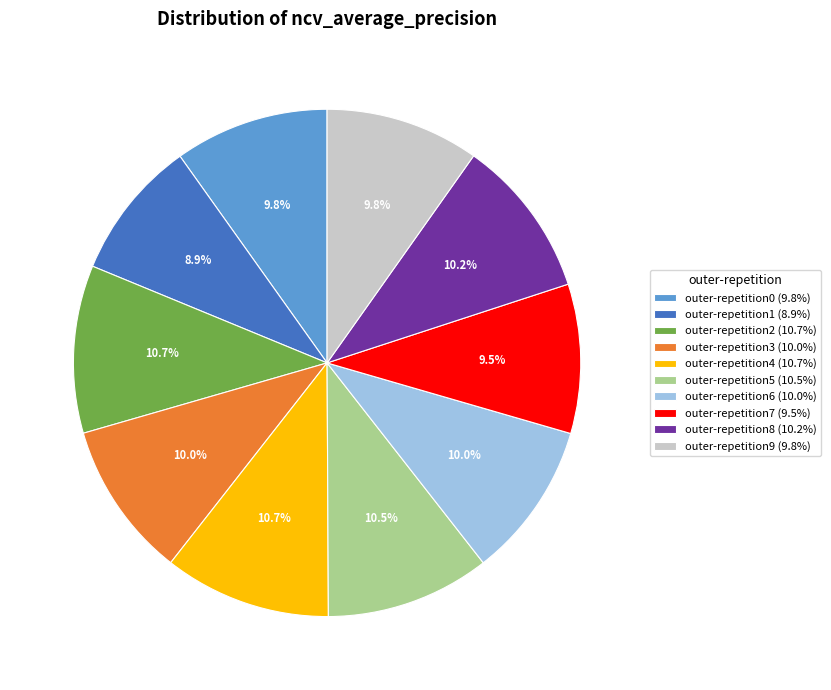

How much of the chart is everything except outer-repetition3?

90.0%